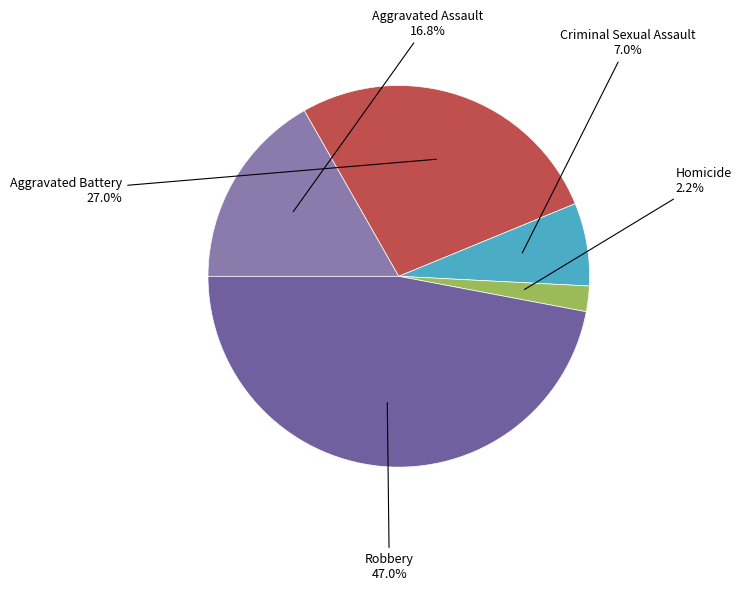

What is the total percentage of Robbery and Homicide?

49.2%